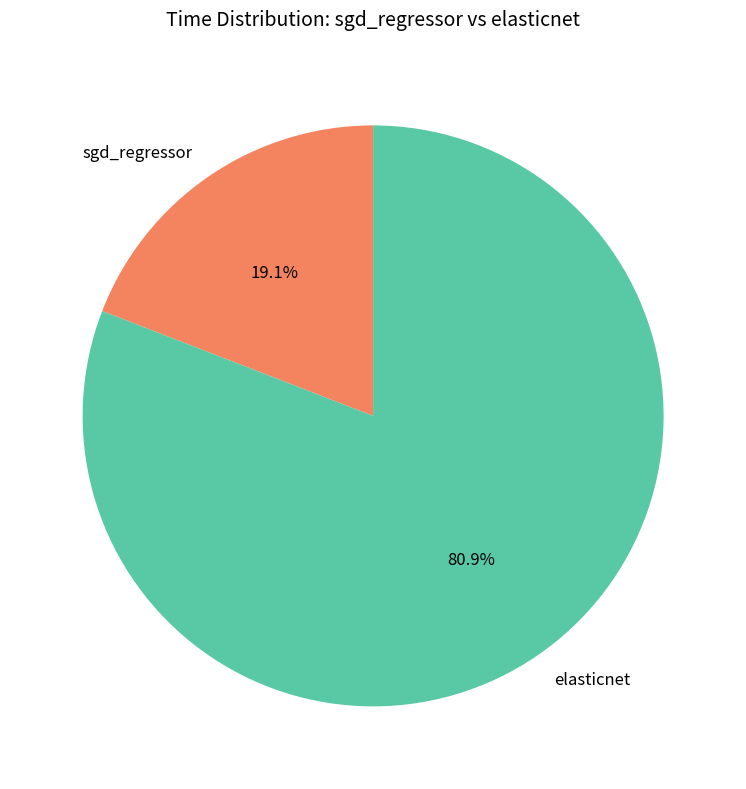

Is elasticnet the majority of the pie?

Yes